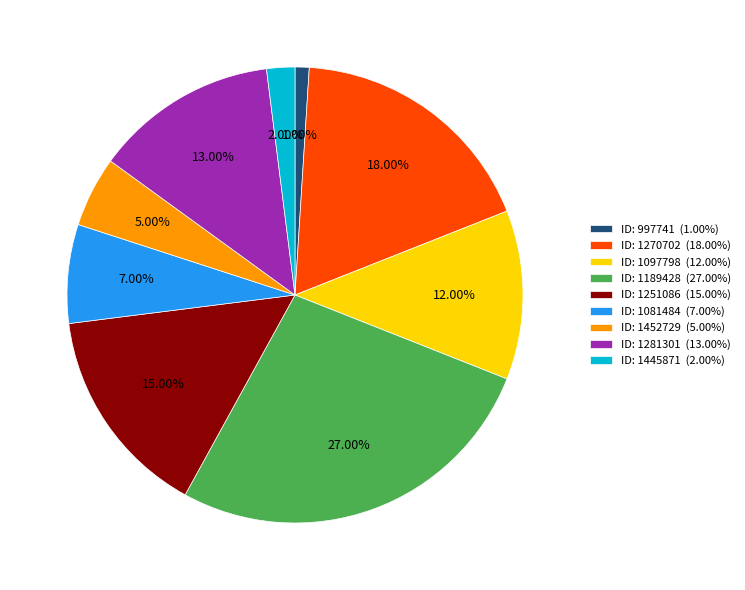

Rank the categories by value from highest to lowest.

ID: 1189428 (27.00%), ID: 1270702 (18.00%), ID: 1251086 (15.00%), ID: 1281301 (13.00%), ID: 1097798 (12.00%), ID: 1081484 (7.00%), ID: 1452729 (5.00%), ID: 1445871 (2.00%), ID: 997741 (1.00%)